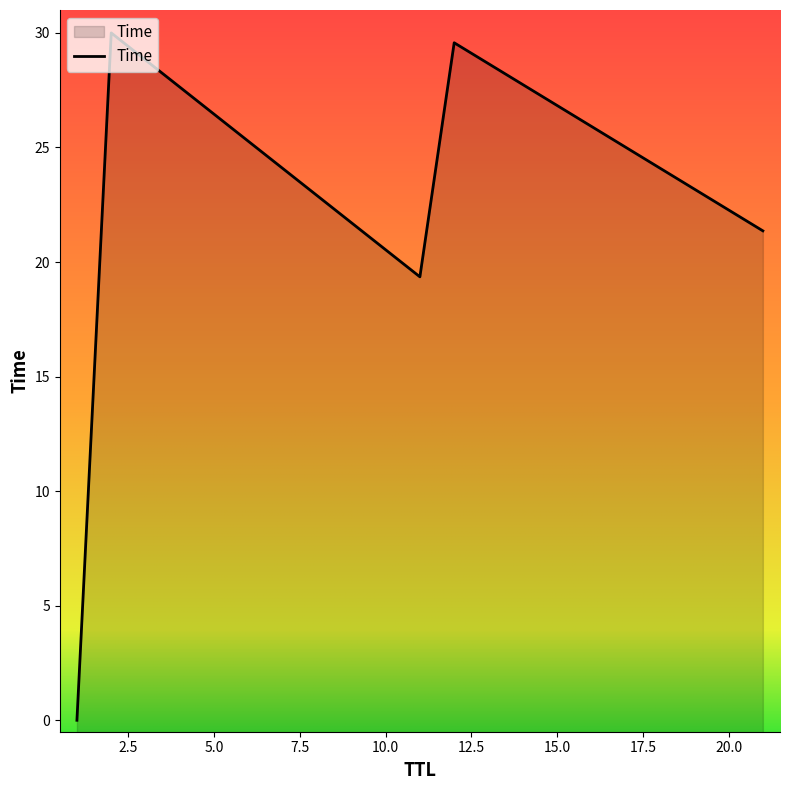

What is the greatest value displayed?

30.0